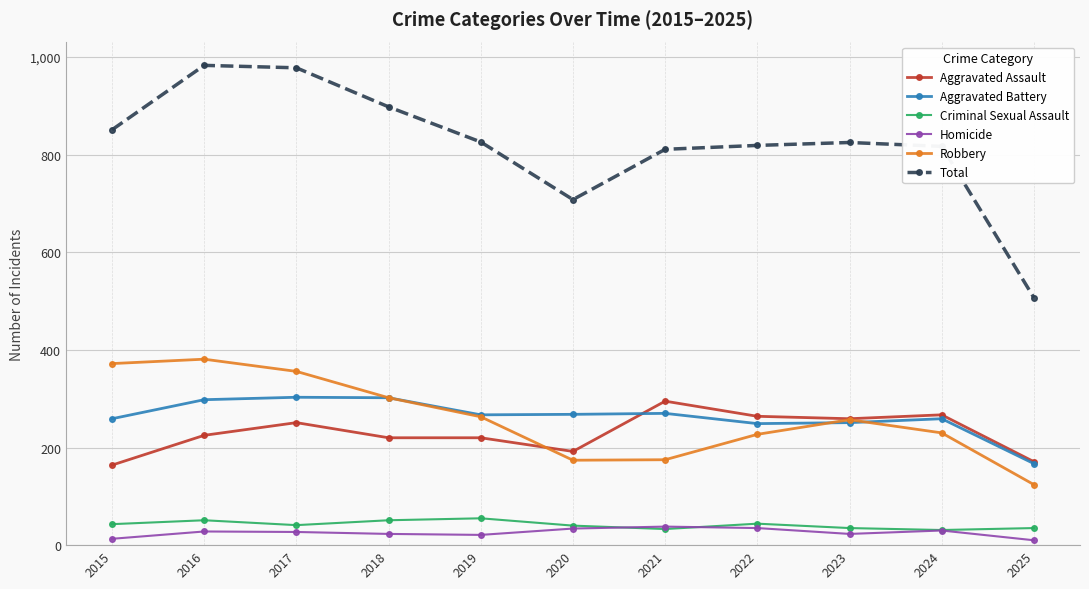

What is the minimum value for Robbery?

124